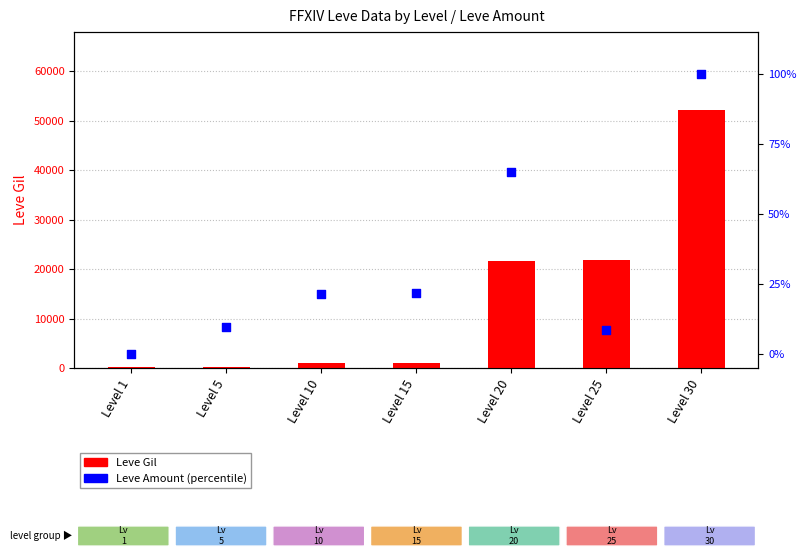

Which series has the largest Y range (max minus min)?

Leve Gil